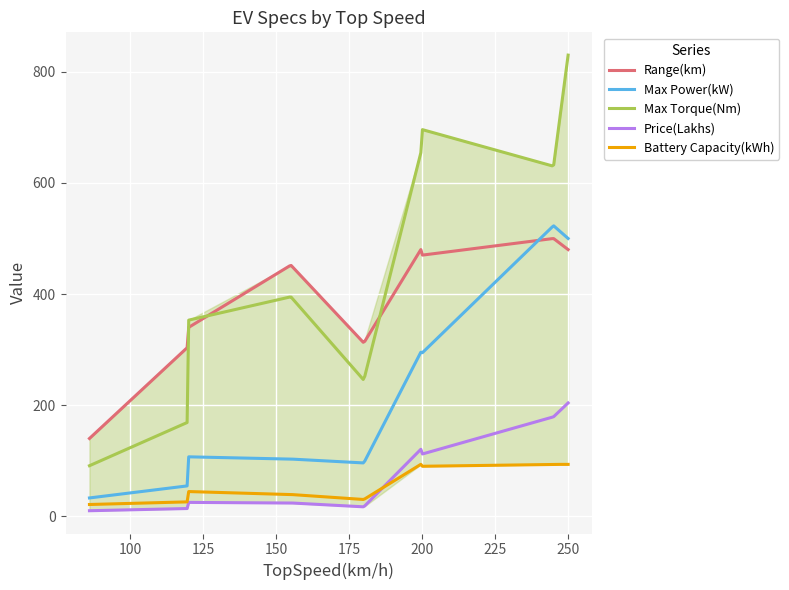

Which series has the widest spread of values?

Max Torque(Nm)